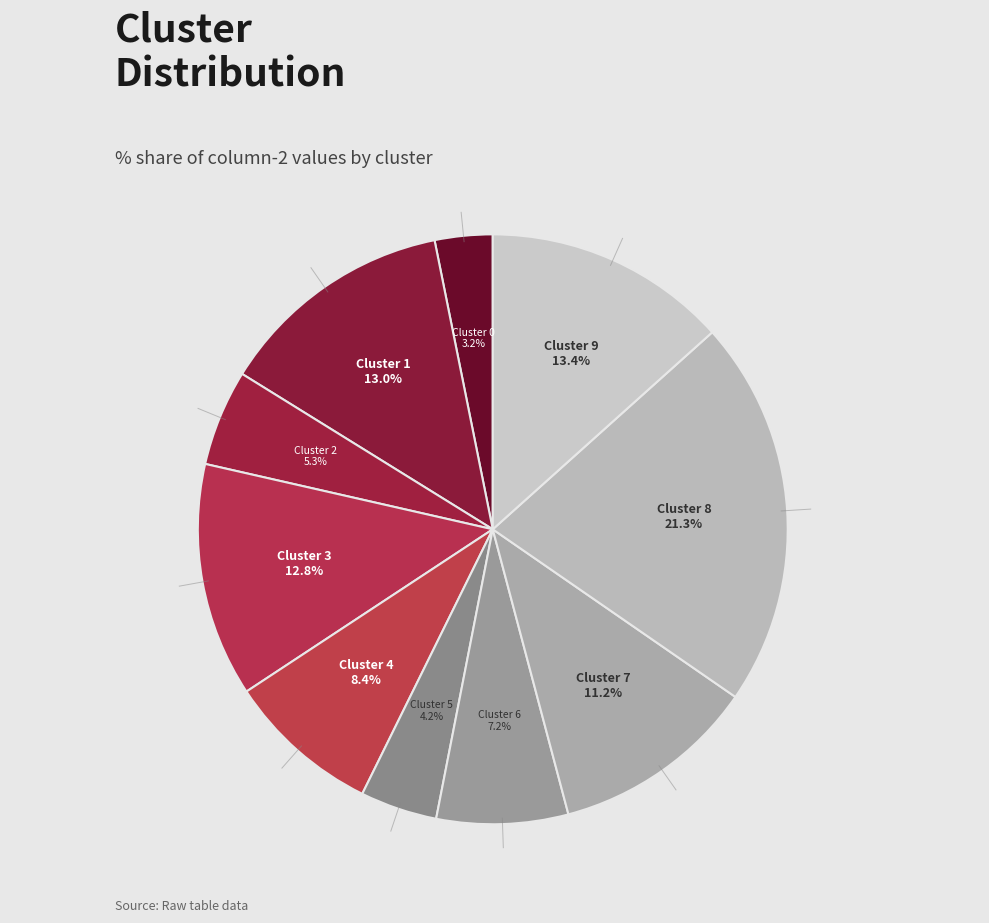

To the nearest percent, what is the difference between the largest and smallest slice percentages?

18%